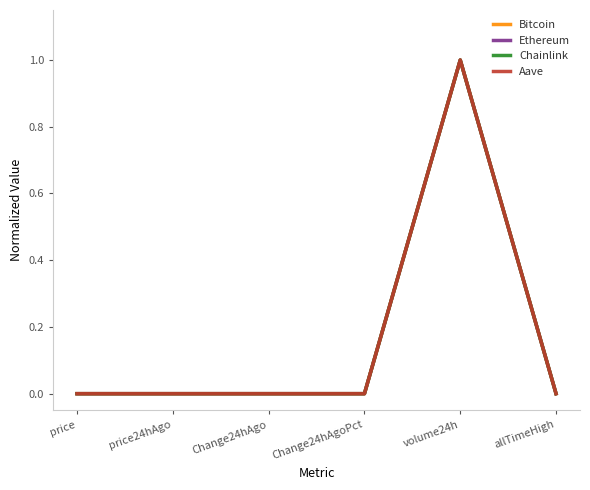

What is the maximum value for Chainlink?

1.0